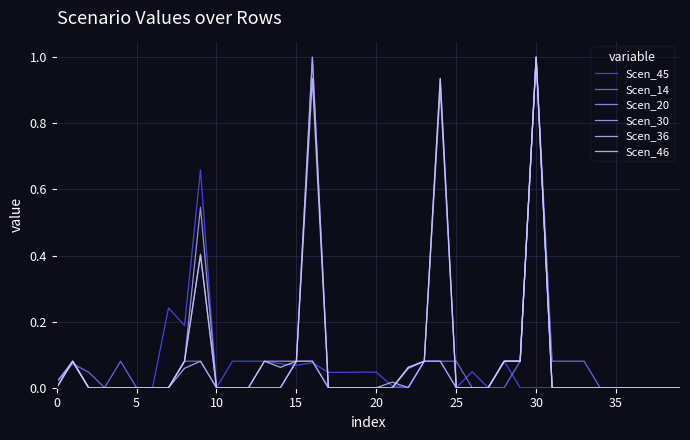

At how many categories does at least one series exceed 0?

29